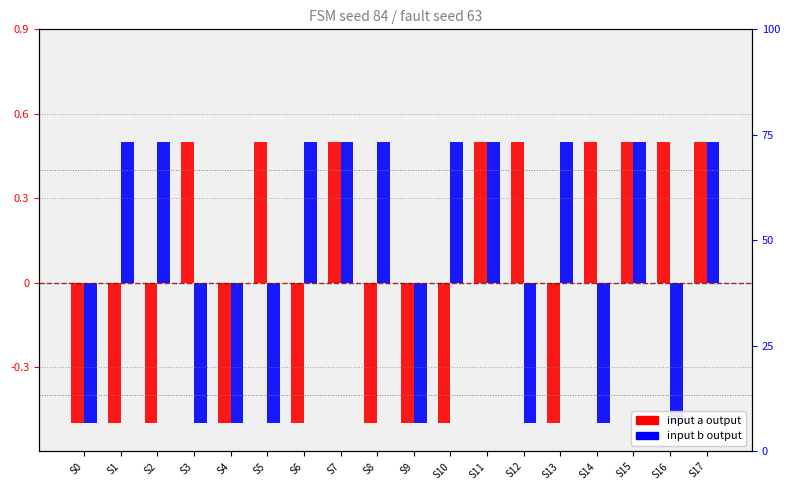

How many negative values does the input a output series have?

9